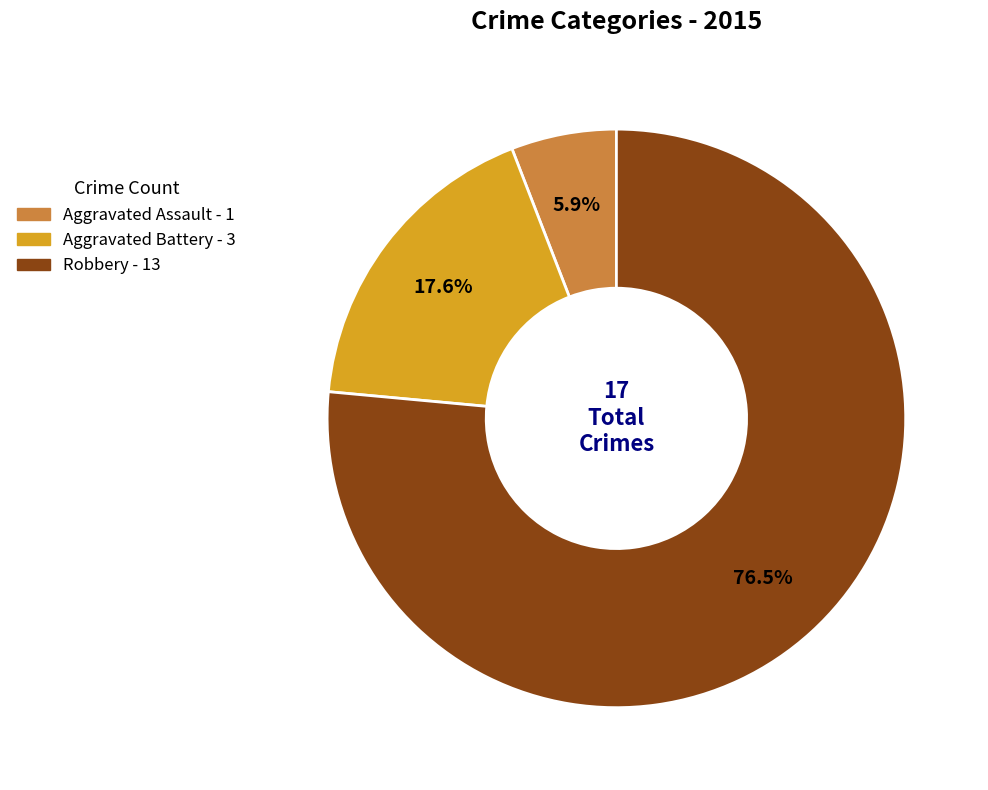

Does Aggravated Assault represent more than half of the total?

No